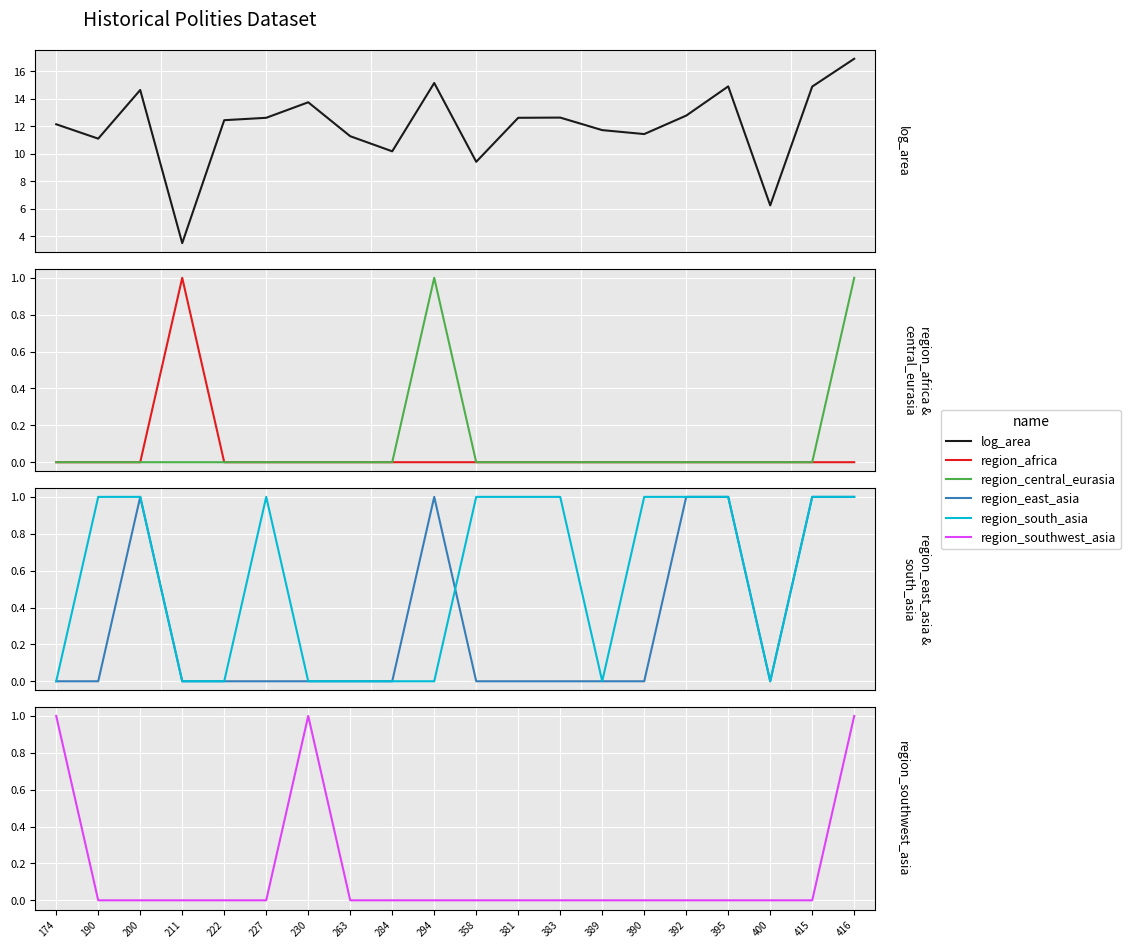

The value of region_africa at 390 is 0.6. True or false?

False